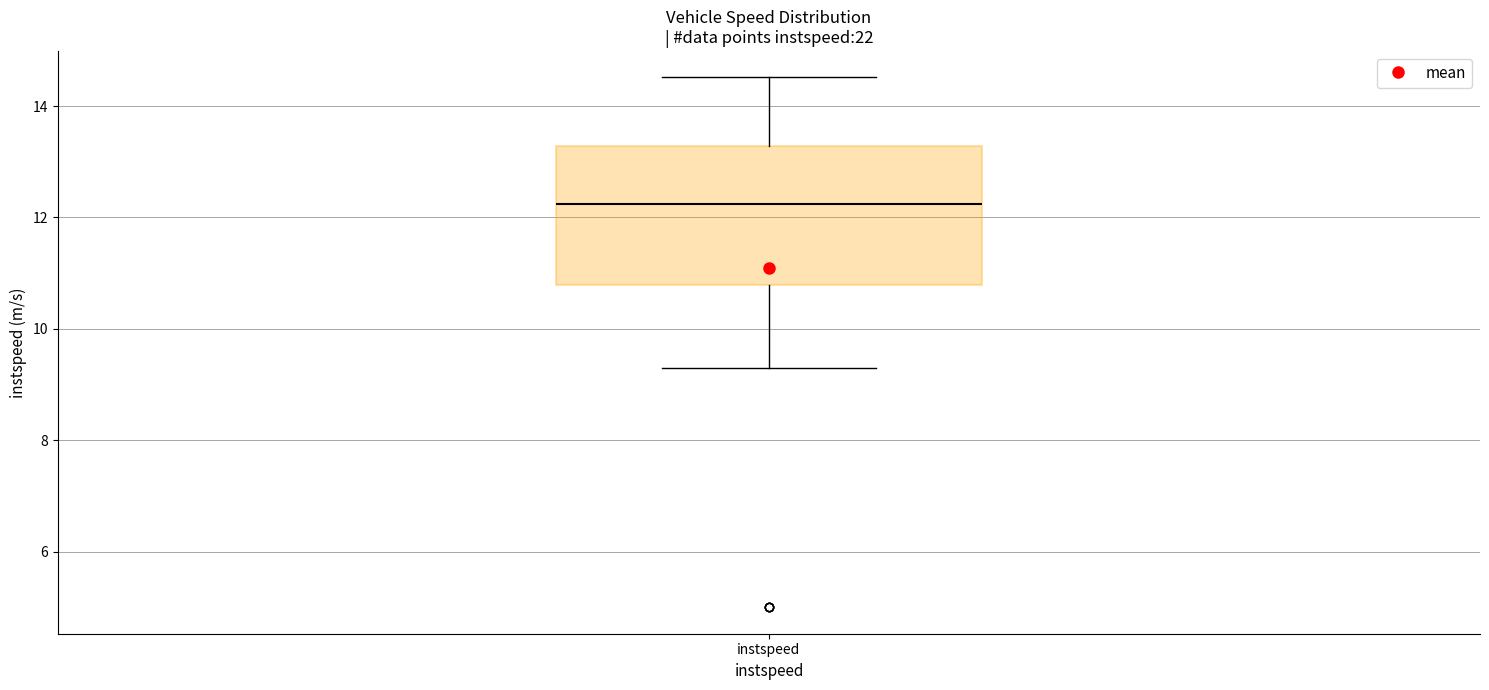

Transcribe this box plot: give where the median line is, the range the box spans, and where the two whiskers end, as read against the y-axis. The values are not printed on the chart, so give them approximately, as read against the axis.

median 12.2, box 10.8 to 13.2, whiskers 9.2 to 14.6